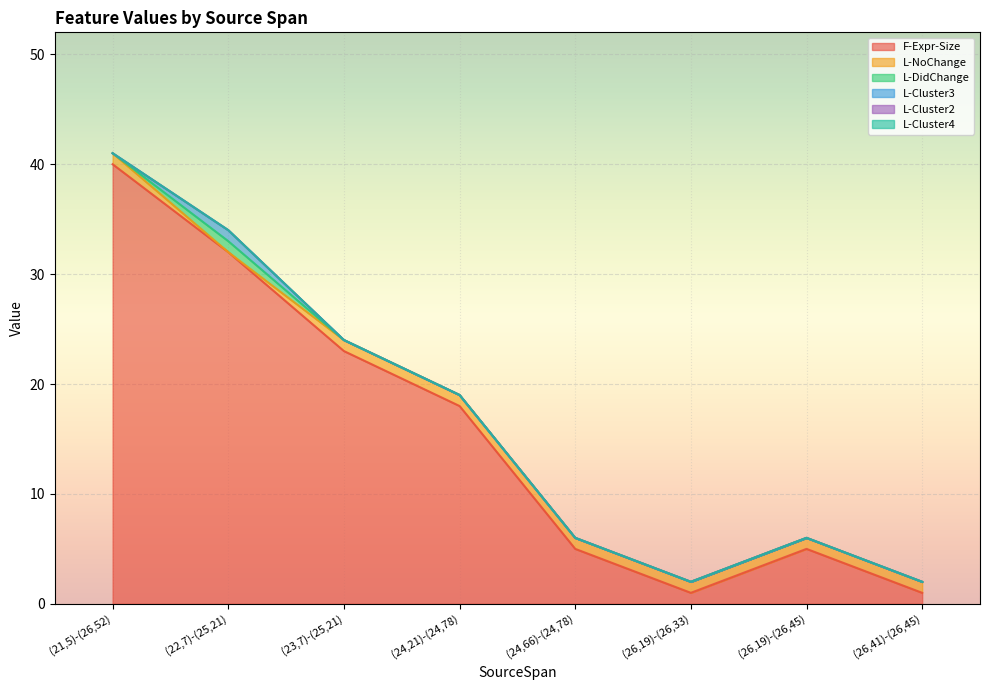

At which category is the sum across all series the highest?

(21,5)-(26,52)